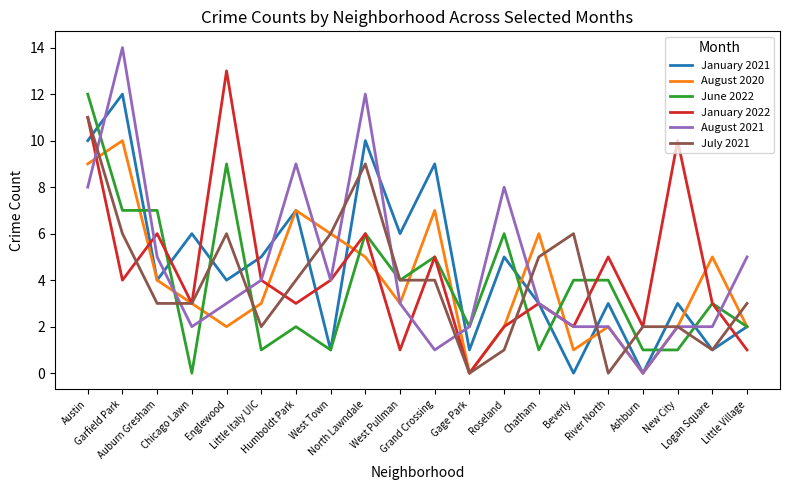

Reading right to left, list all the values displayed in this chart.

January 2021: 2	1	3	0	3	0	3	5	1	9	6	10	1	7	5	4	6	4	12	10
August 2020: 2	5	2	0	2	1	6	2	0	7	3	5	6	7	3	2	3	4	10	9
June 2022: 2	3	1	1	4	4	1	6	2	5	4	6	1	2	1	9	0	7	7	12
January 2022: 1	3	10	2	5	2	3	2	0	5	1	6	4	3	4	13	3	6	4	11
August 2021: 5	2	2	0	2	2	3	8	2	1	3	12	4	9	4	3	2	5	14	8
July 2021: 3	1	2	2	0	6	5	1	0	4	4	9	6	4	2	6	3	3	6	11